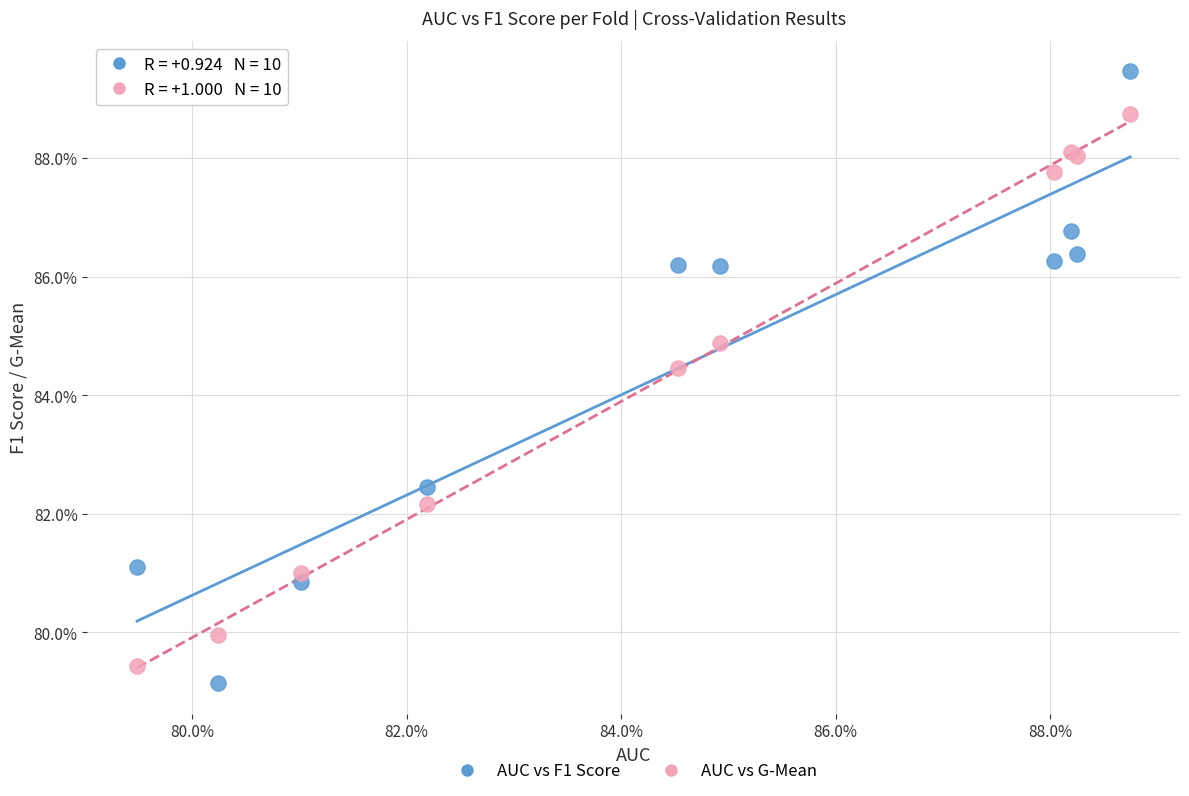

Which series contains the highest Y value?

AUC vs F1 Score